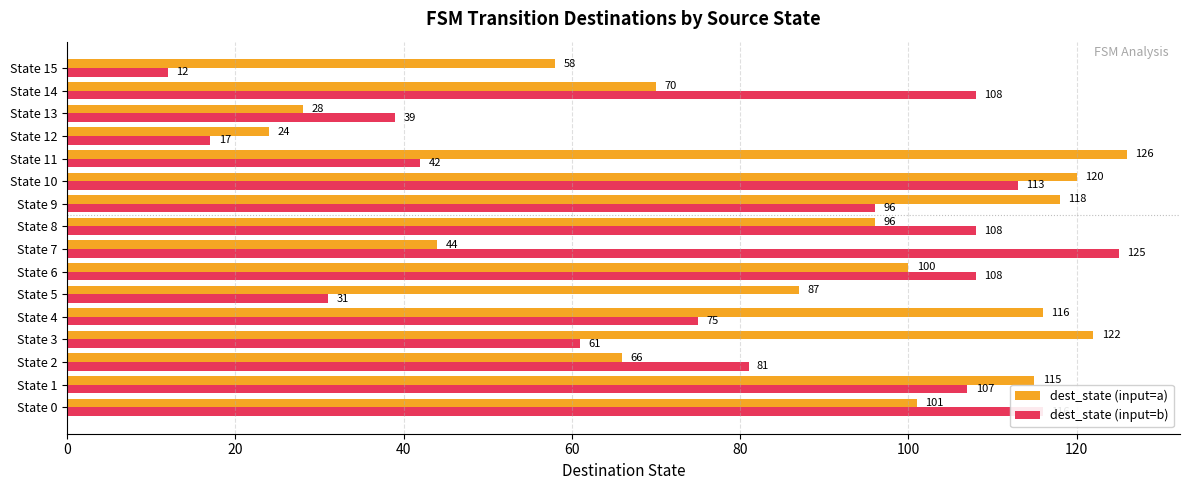

List the series in order of their peak value, highest first.

dest_state (input=a), dest_state (input=b)